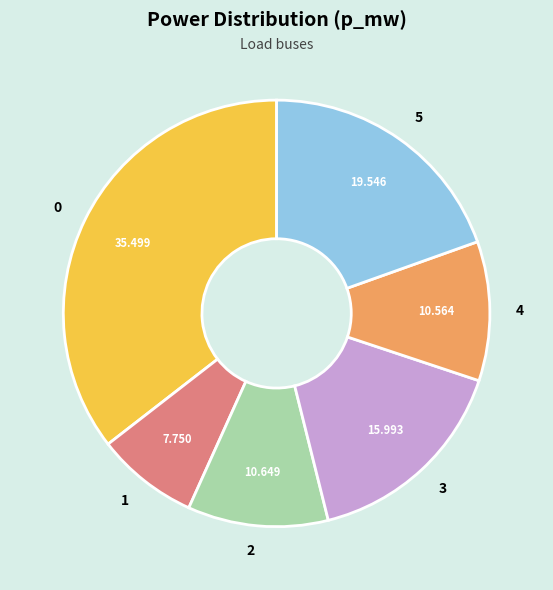

Does any single category account for the majority?

No